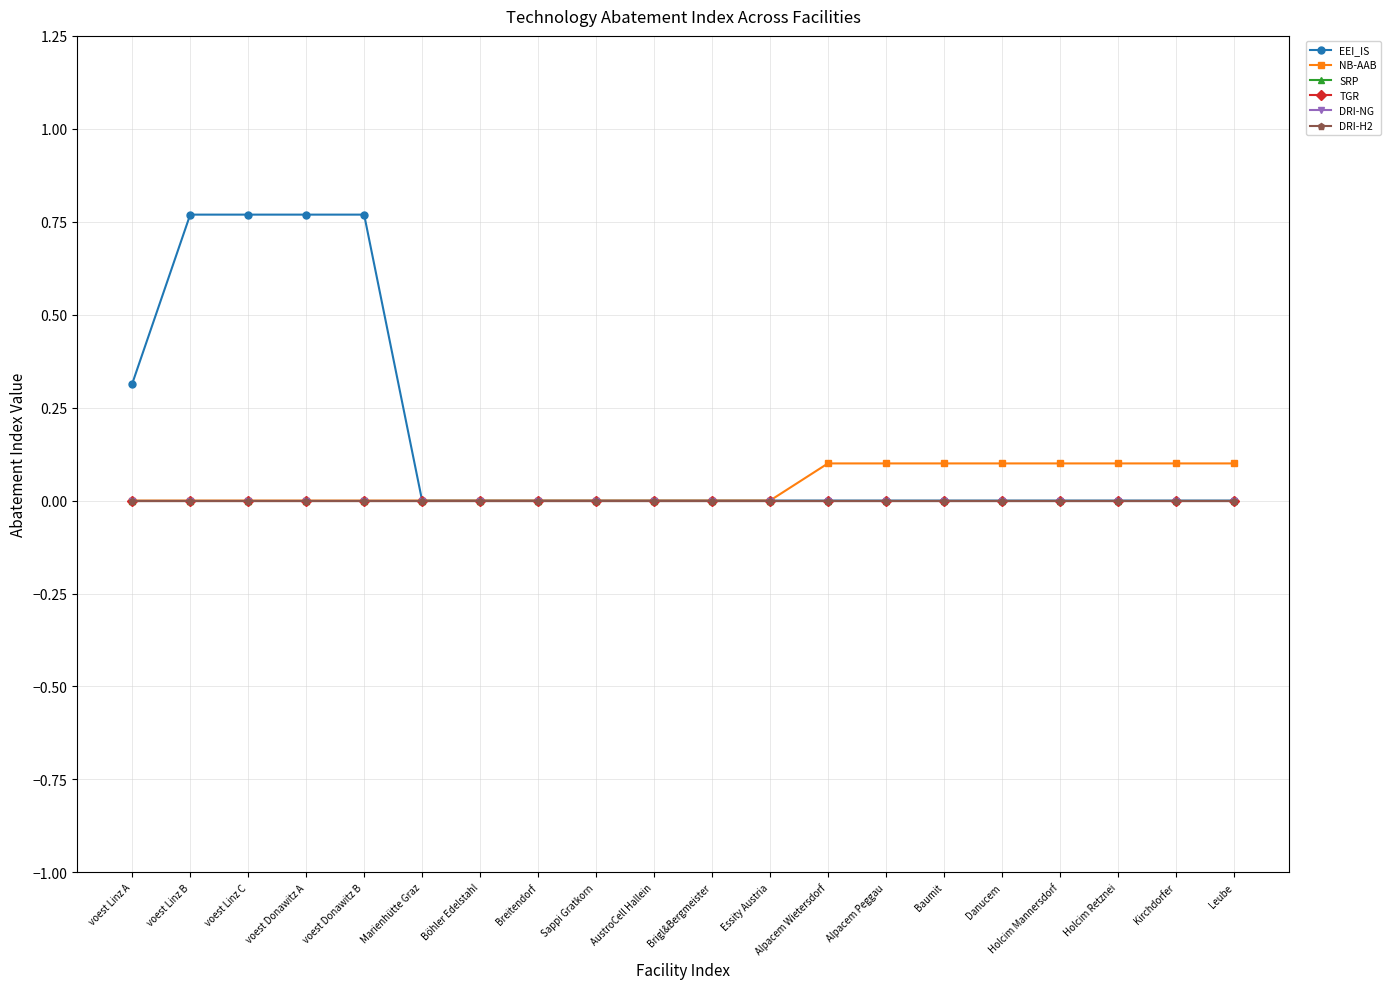

At how many categories does at least one series exceed 0?

13